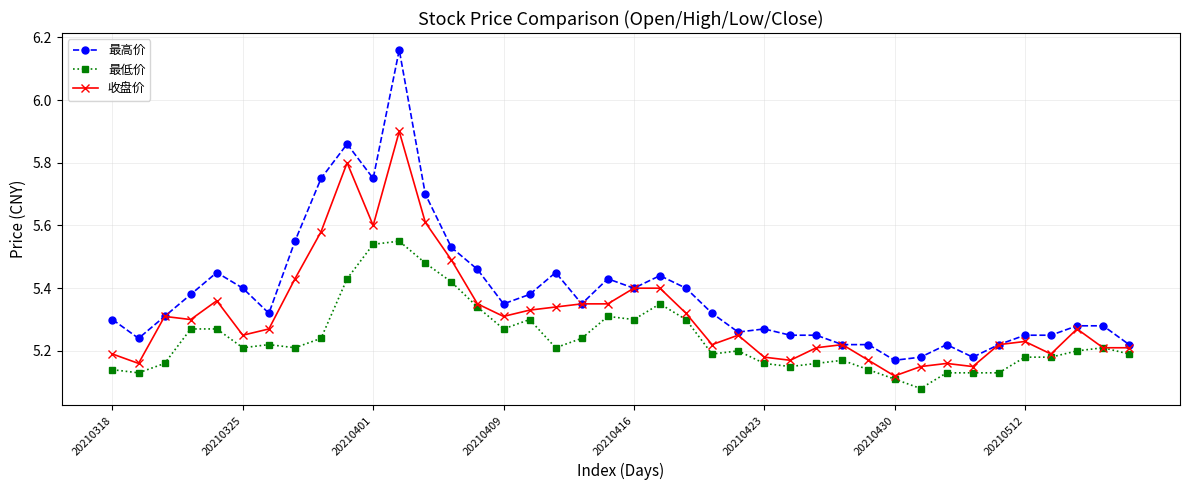

Count the 最高价 values in the range 5 to 6.

39